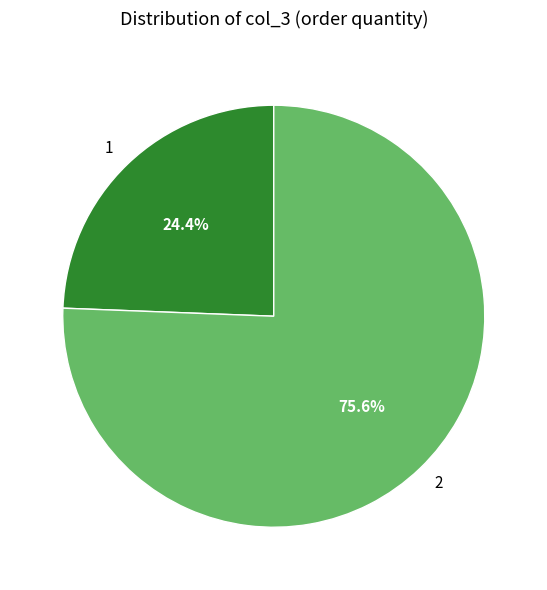

What percentage is the 2 slice, to the nearest percent?

76%